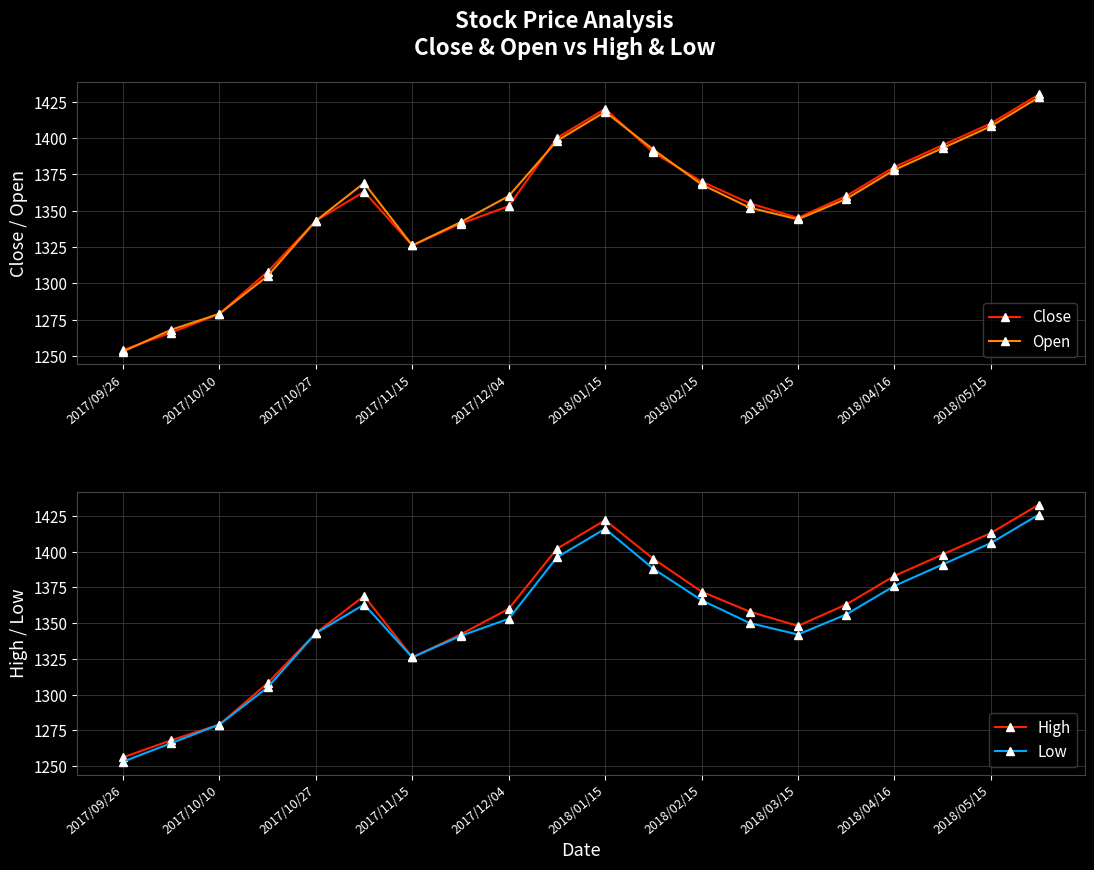

At which label does High reach its minimum?

2017/09/26